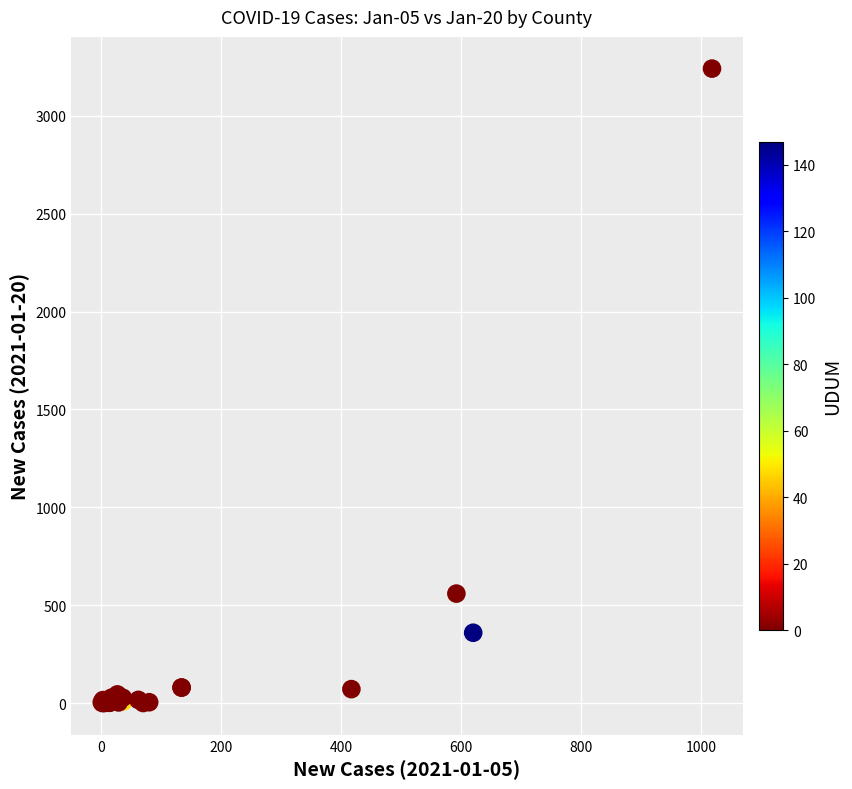

What Y value in the scatter plot is closest to 1620?

559